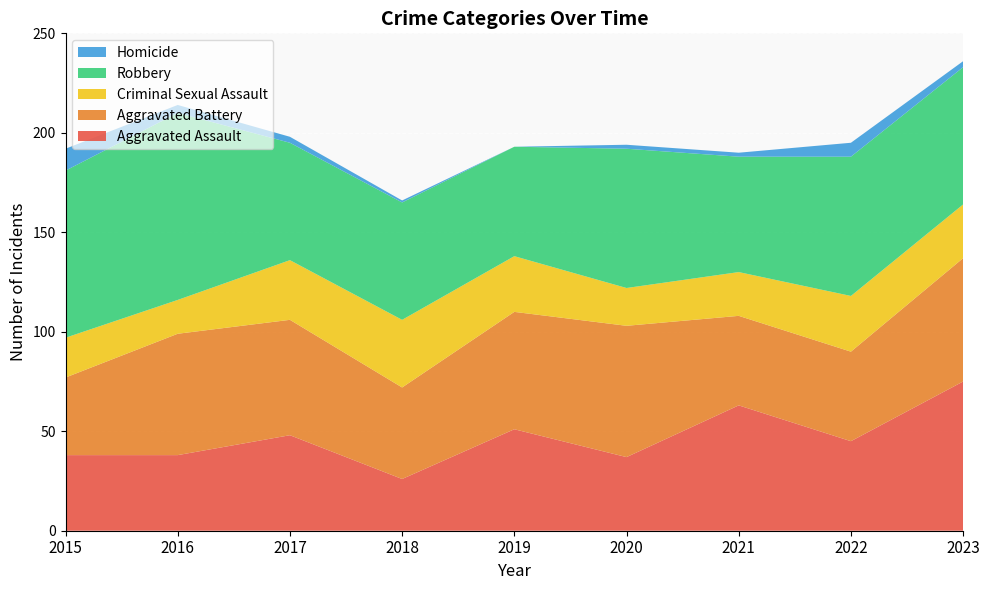

Reading left to right, extract all data points from this chart.

Aggravated Assault: 2015=38	2016=38	2017=48	2018=26	2019=51	2020=37	2021=63	2022=45	2023=75
Aggravated Battery: 2015=39	2016=61	2017=58	2018=46	2019=59	2020=66	2021=45	2022=45	2023=62
Criminal Sexual Assault: 2015=20	2016=17	2017=30	2018=34	2019=28	2020=19	2021=22	2022=28	2023=27
Robbery: 2015=84	2016=94	2017=59	2018=59	2019=55	2020=70	2021=58	2022=70	2023=69
Homicide: 2015=11	2016=4	2017=3	2018=1	2019=0	2020=2	2021=2	2022=7	2023=3